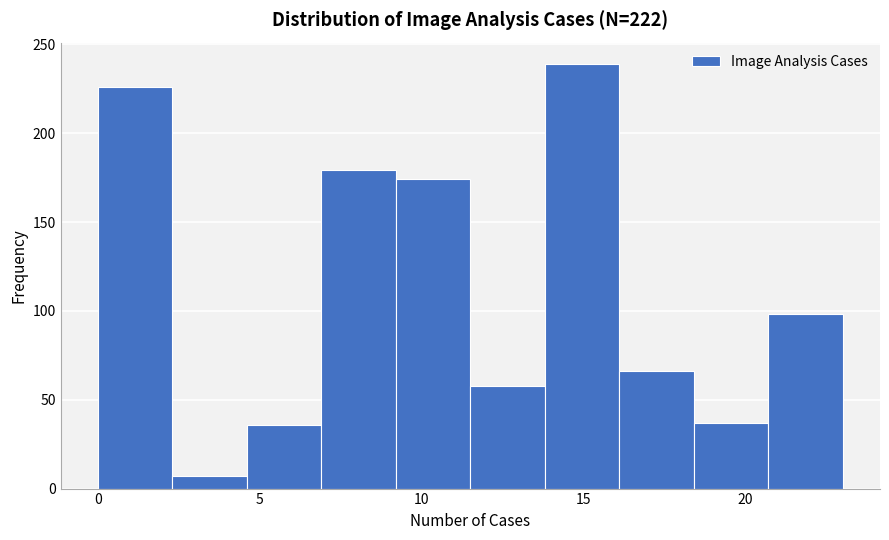

Reading left to right, transcribe this chart: for each bar, give the range it covers on the x-axis and its height. Neither the bar edges nor the heights are printed on the chart, so give them approximately, as read against the axes.

0.0 to 2.3: 225
2.3 to 4.6: 5
4.6 to 6.9: 35
6.9 to 9.2: 180
9.2 to 11.5: 175
11.5 to 13.8: 60
13.8 to 16.1: 240
16.1 to 18.4: 65
18.4 to 20.7: 35
20.7 to 23.0: 100